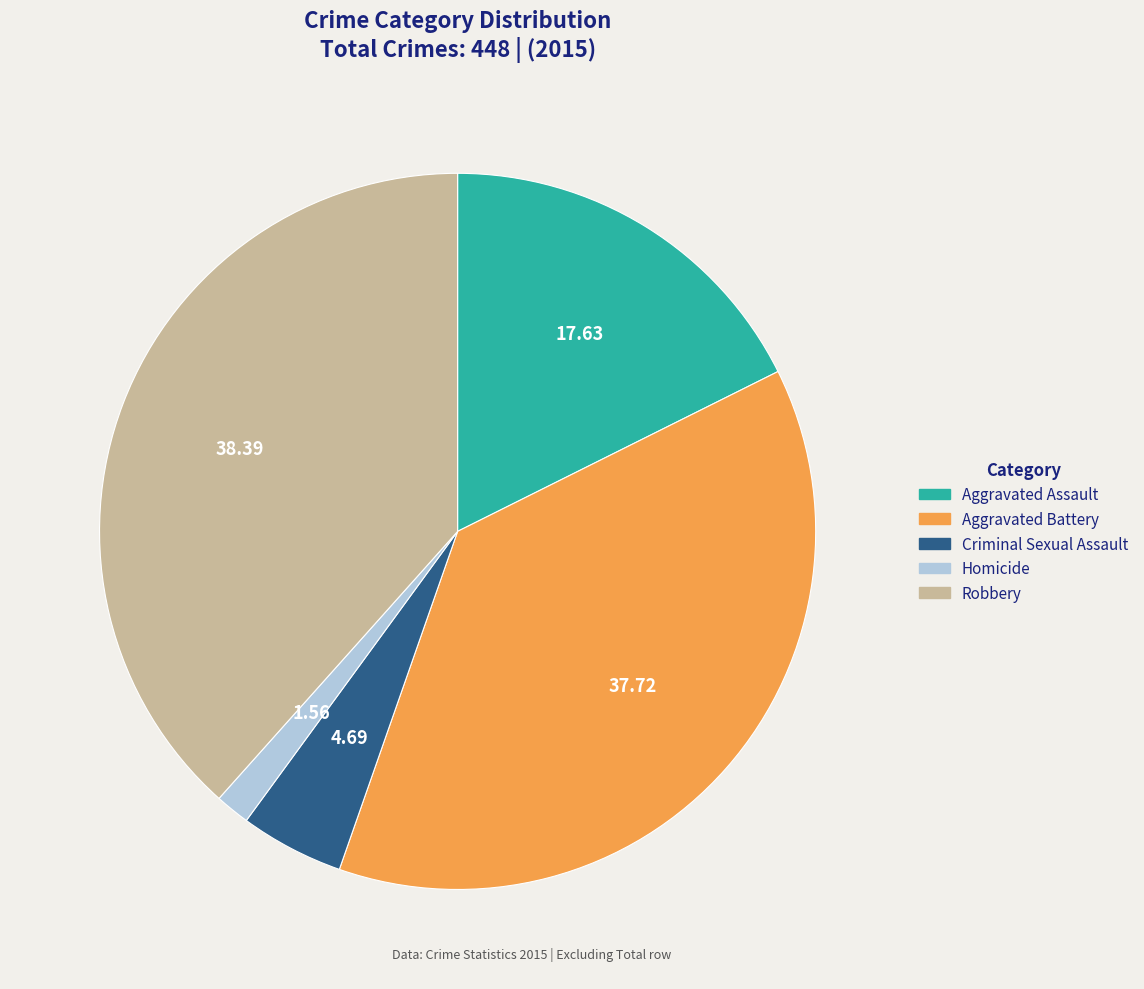

Which category has the biggest portion of the pie?

Robbery